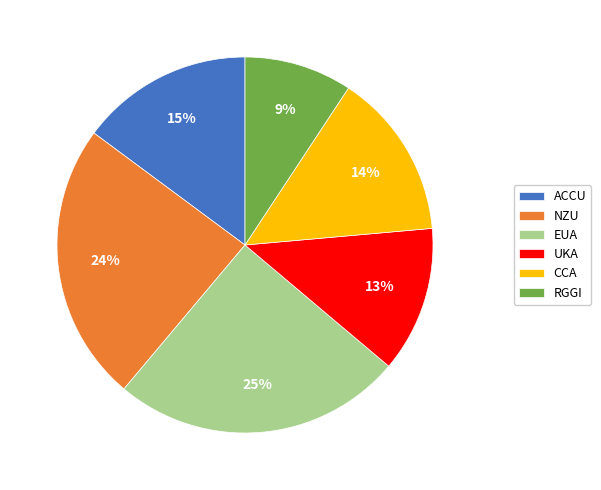

Which has a higher value, ACCU or UKA?

ACCU